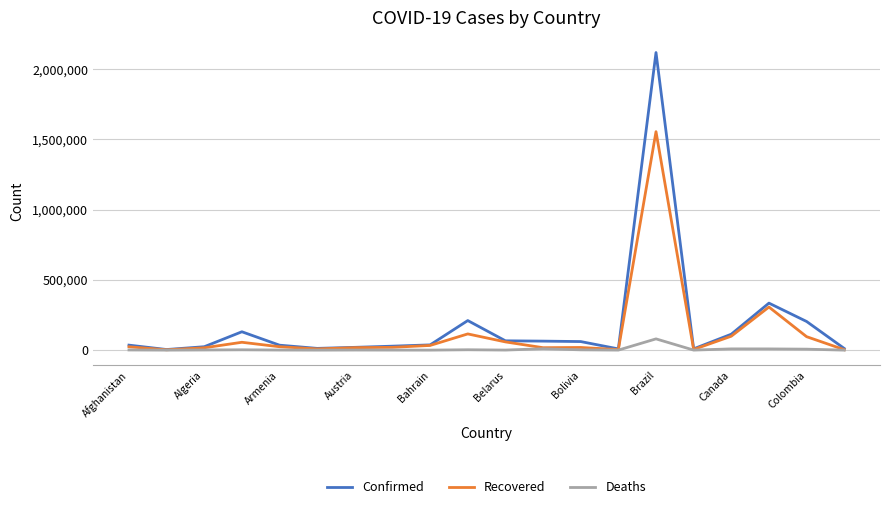

List the series in order of their peak value, highest first.

Confirmed, Recovered, Deaths